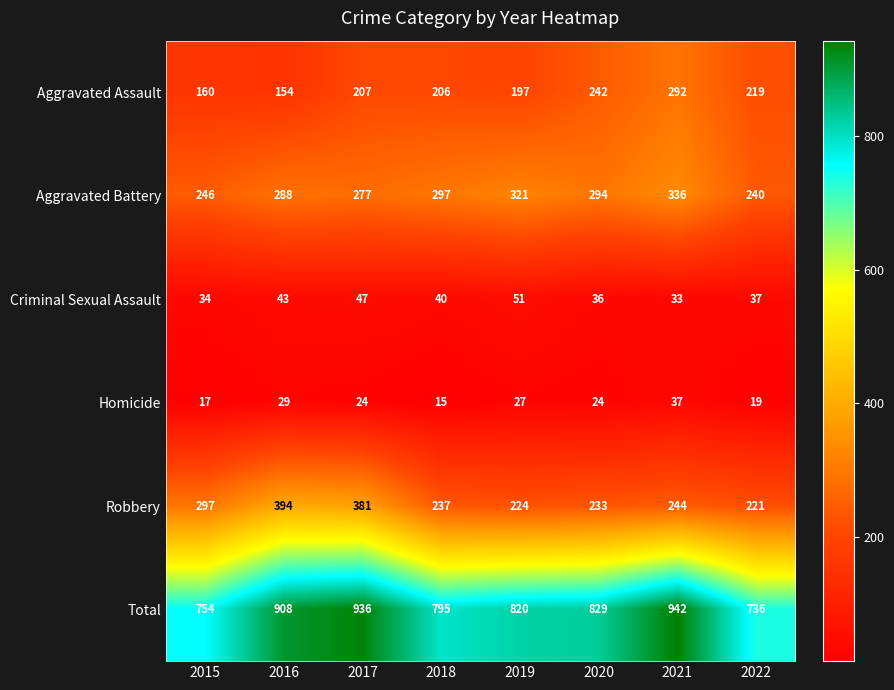

What is the spread (max minus min) of values at 2015?

737